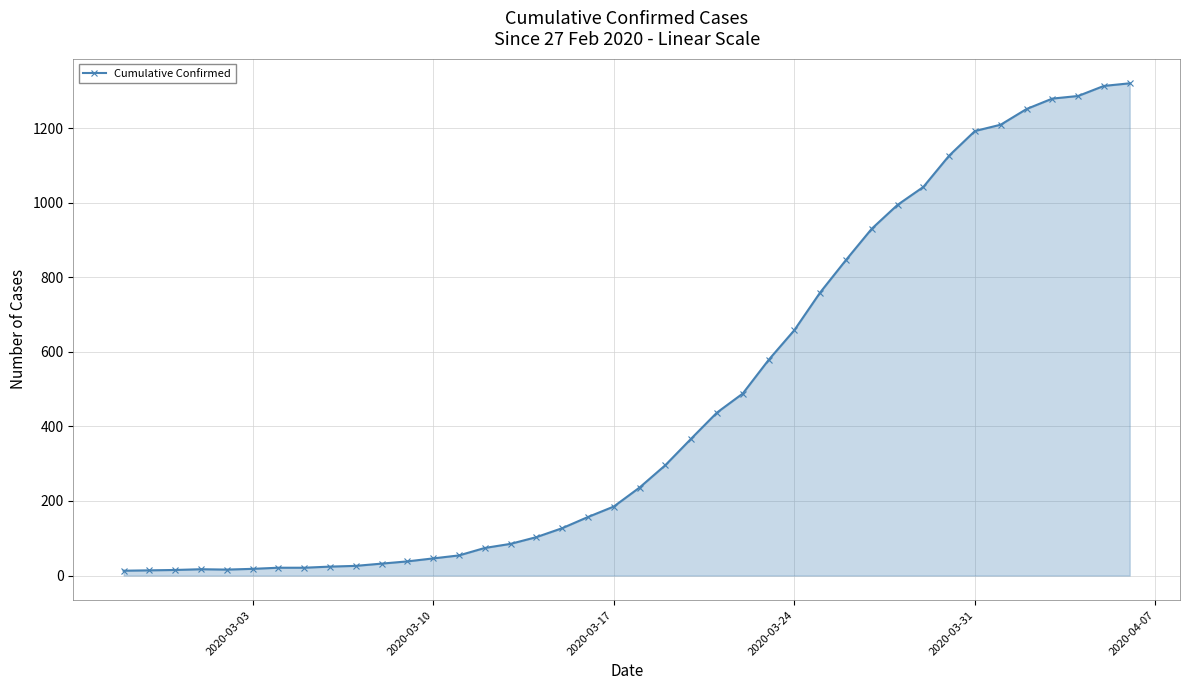

What is the maximum value shown in the chart?

1320